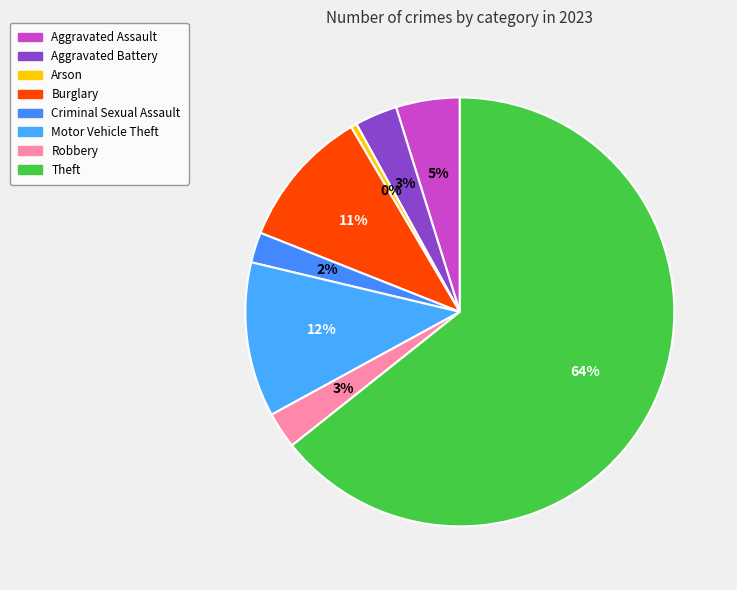

Do Aggravated Assault and Burglary together represent more than half of the pie?

No